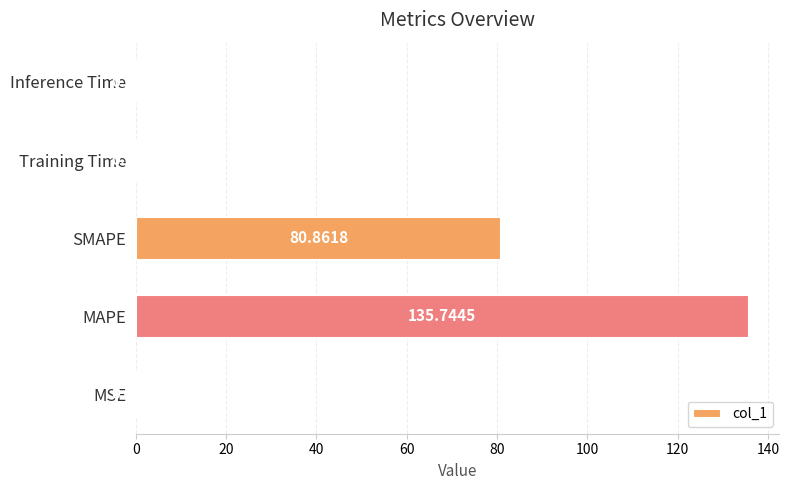

Which label corresponds to the largest value in the chart?

MAPE